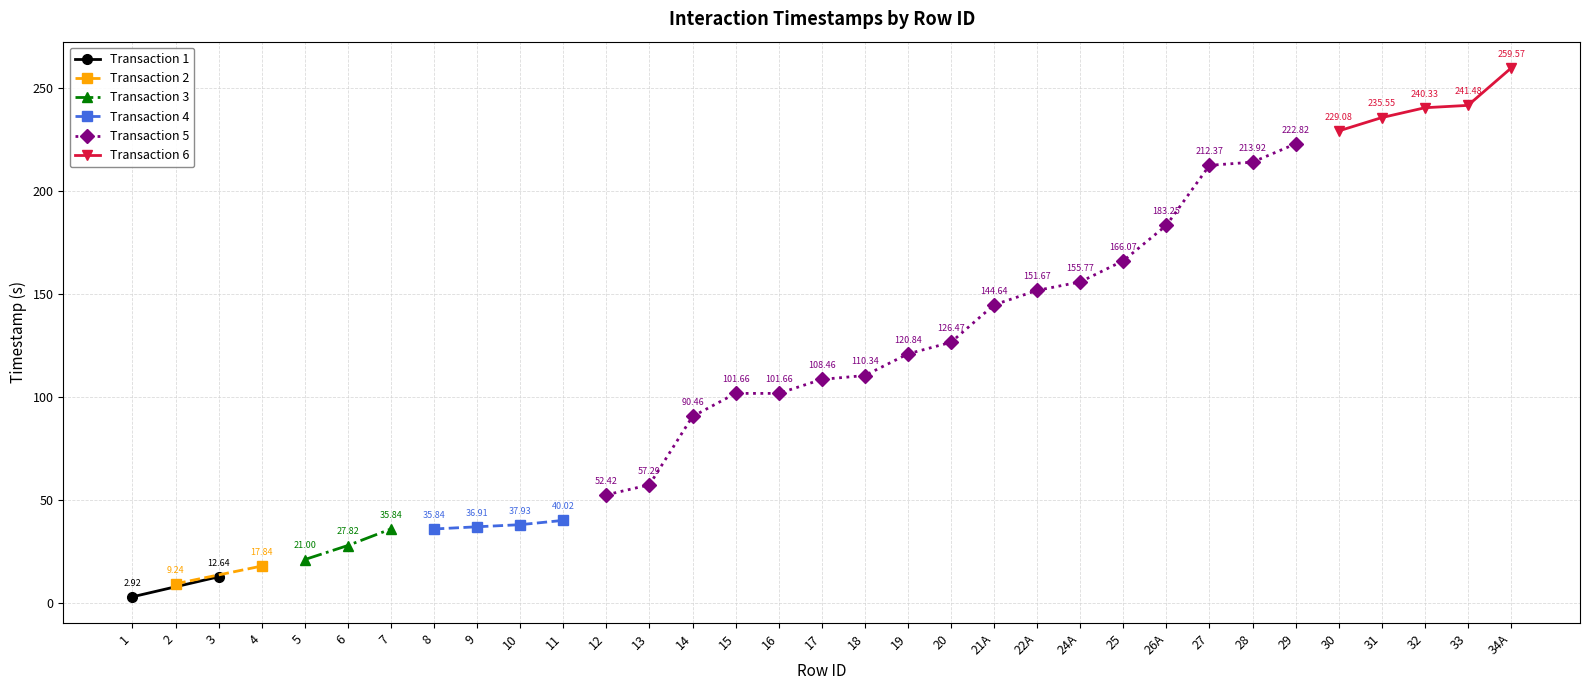

What is the label of the 24th point from the right?

10